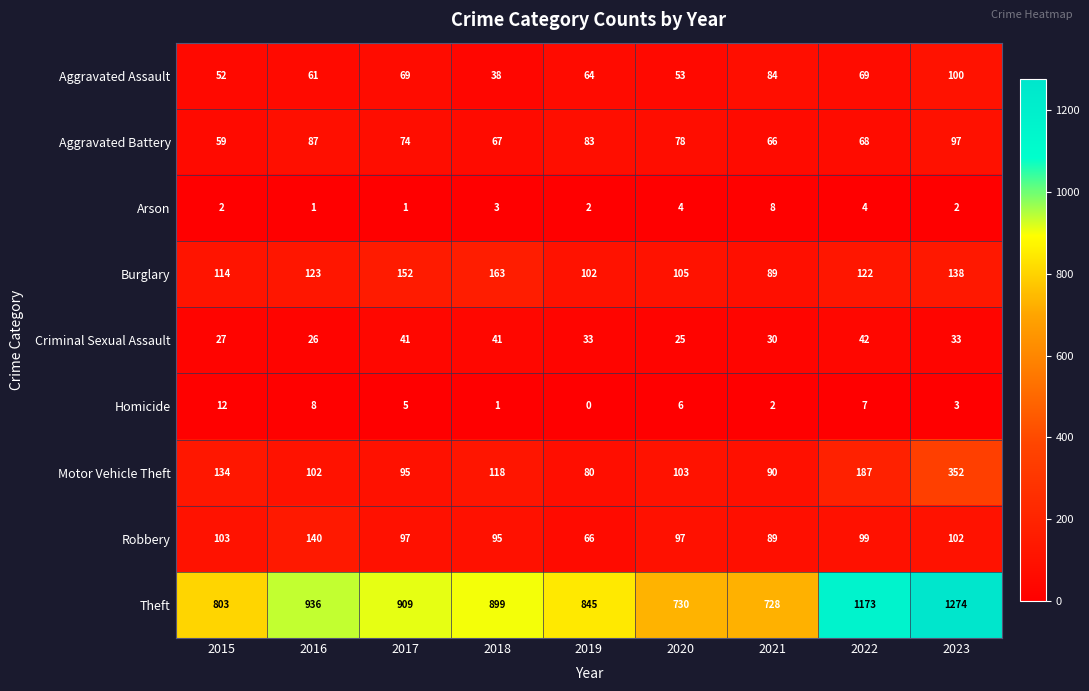

Which category has the lowest value in the Aggravated Battery series?

2015